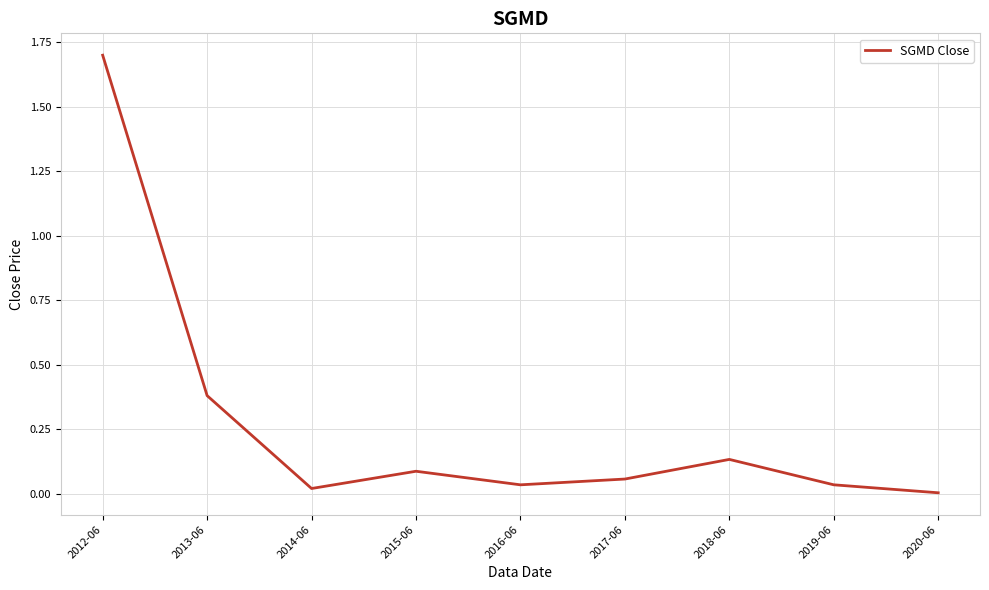

Which category has the highest value across all series?

2012-06